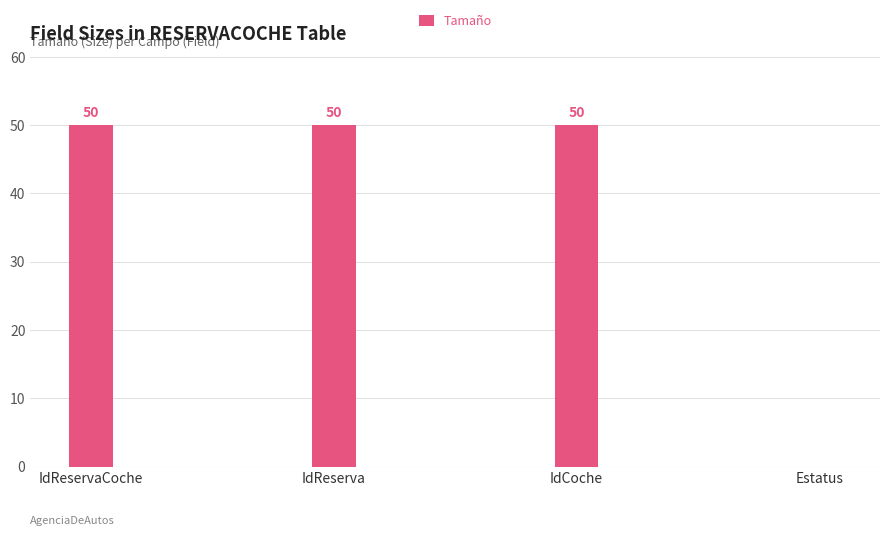

What is the sum of all values?

150